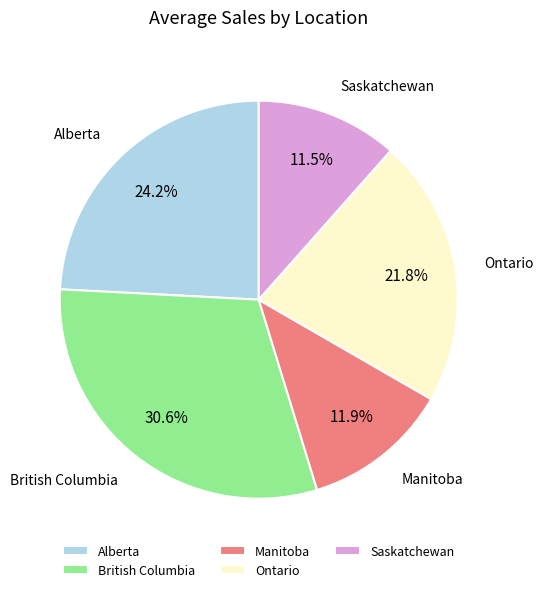

To the nearest percent, what percentage of the pie is Alberta?

24%